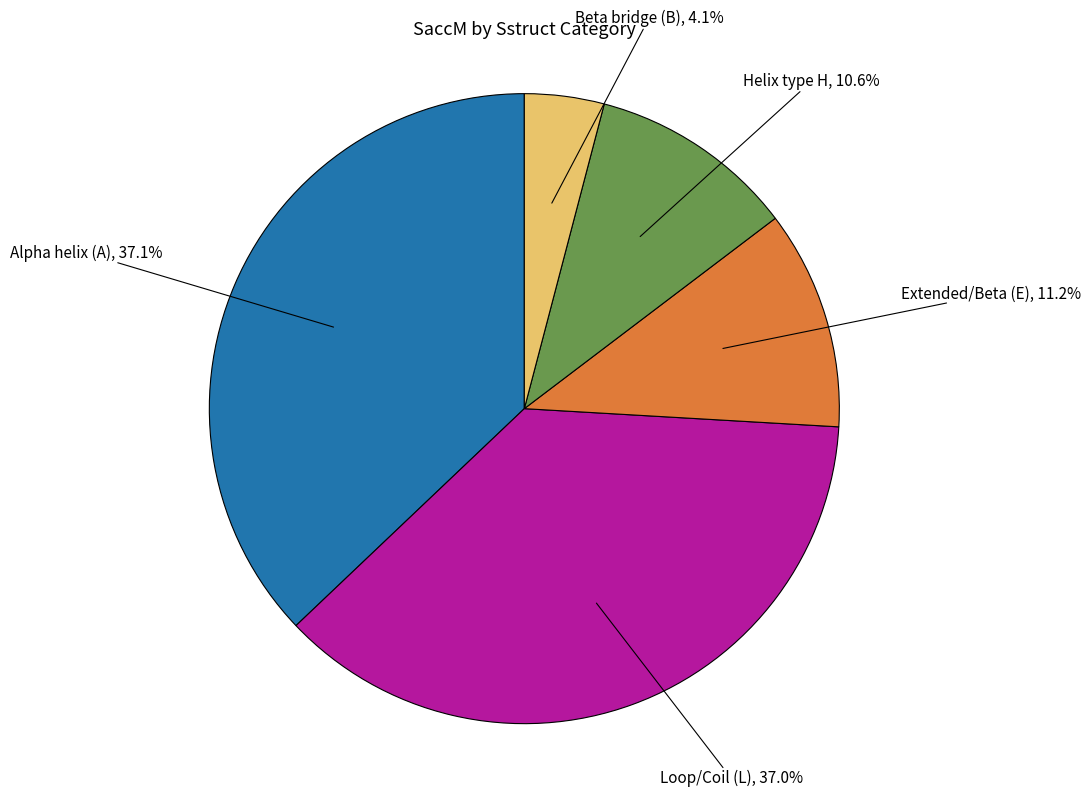

Does any single category account for the majority?

No